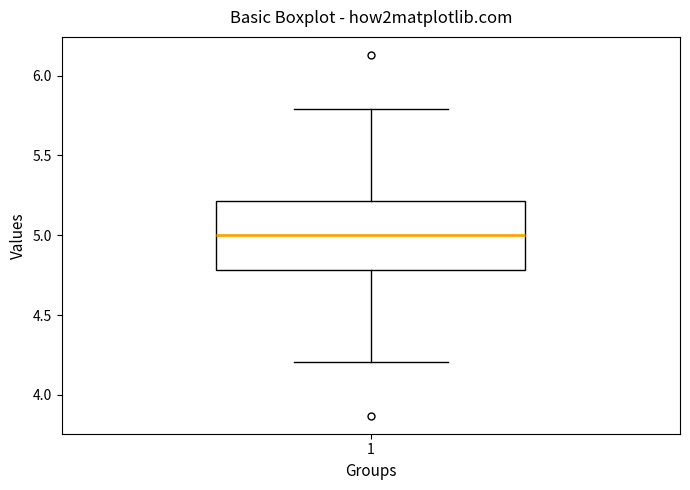

Read this box plot against the y-axis: the position of the median line, the range covered by the box, and the ends of both whiskers. The values are not printed on the chart, so give them approximately, as read against the axis.

median 5.0, box 4.8 to 5.2, whiskers 4.2 to 5.8